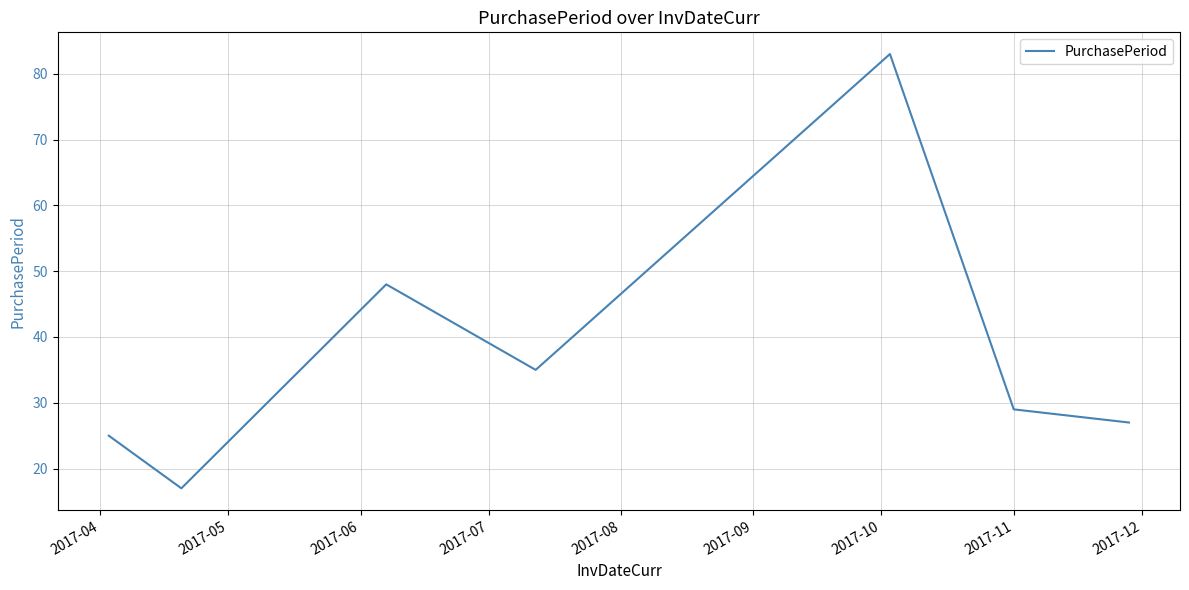

What is the average value?

38